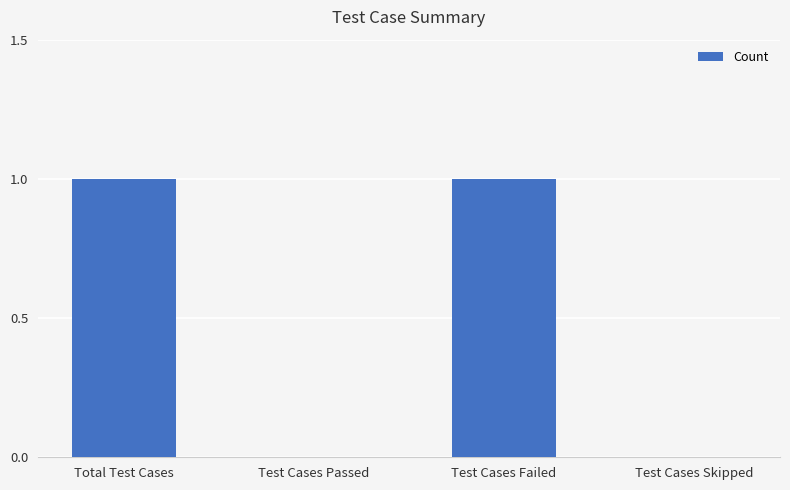

What is the change in value from Total Test Cases to Test Cases Skipped?

-1